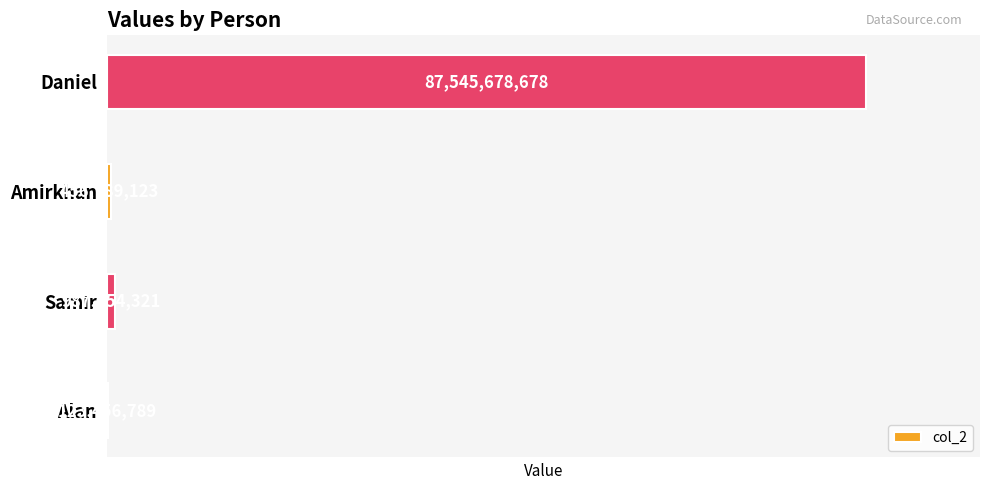

Where is the data nearest to the value 43834567733?

Samir